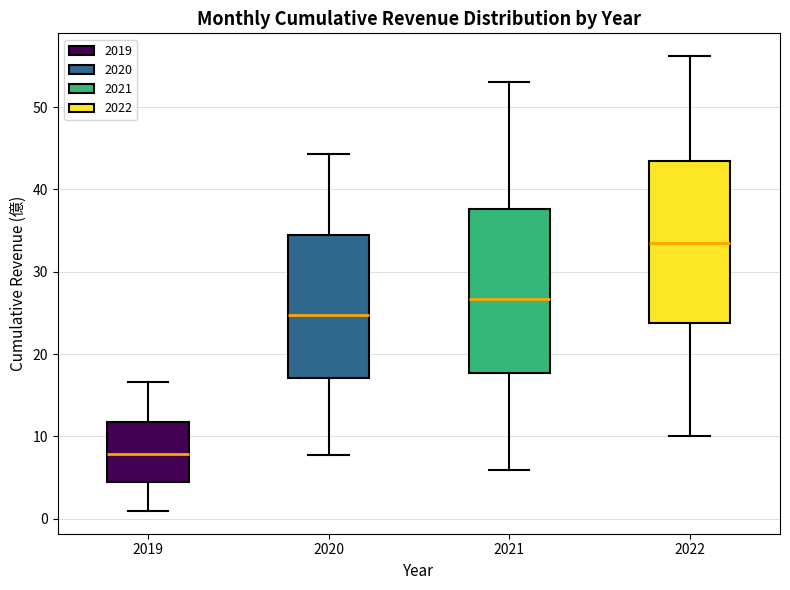

Reading left to right, read every box against the y-axis: the position of its median line, the range the box covers, and the ends of its whiskers. The values are not printed on the chart, so give them approximately, as read against the axis.

2019: median 8, box 4 to 12, whiskers 1 to 17
2020: median 25, box 17 to 34, whiskers 8 to 44
2021: median 27, box 18 to 38, whiskers 6 to 53
2022: median 33, box 24 to 43, whiskers 10 to 56